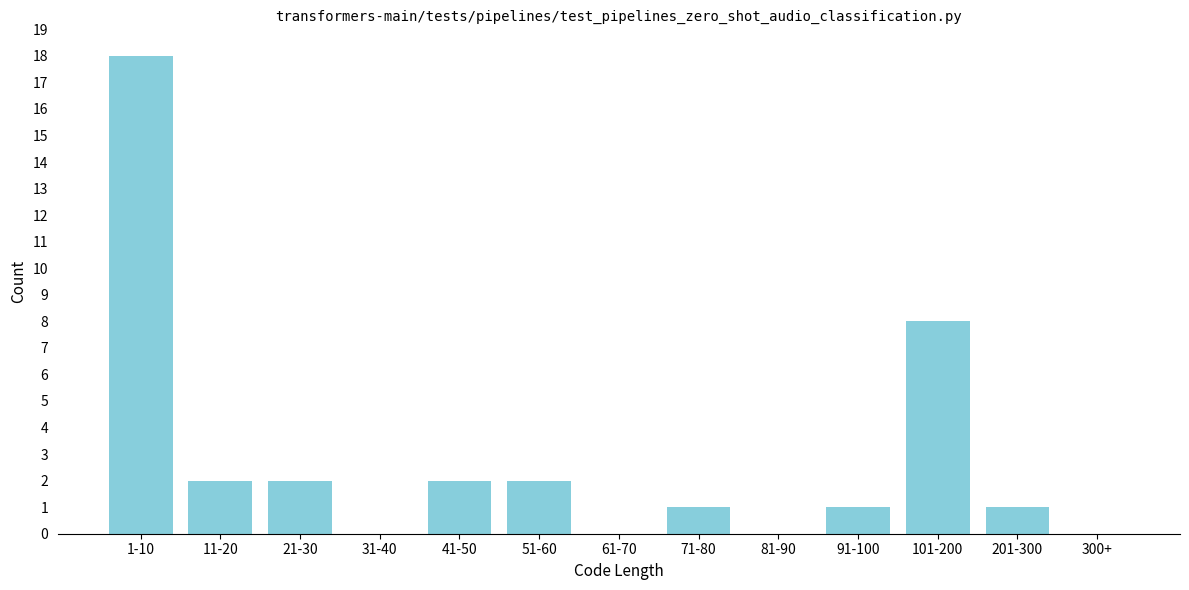

Reading left to right, transcribe all the data shown in this chart.

1-10=18	11-20=2	21-30=2	31-40=0	41-50=2	51-60=2	61-70=0	71-80=1	81-90=0	91-100=1	101-200=8	201-300=1	300+=0